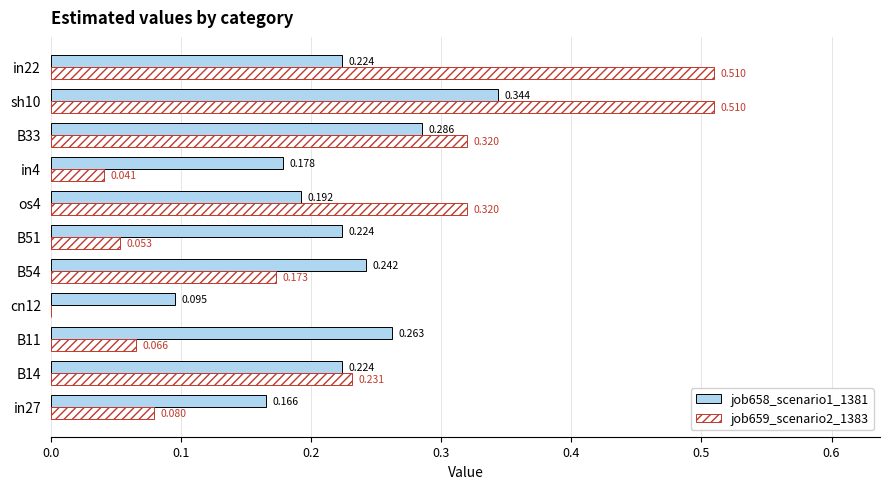

How many positive values does the job659_scenario2_1383 series have?

10